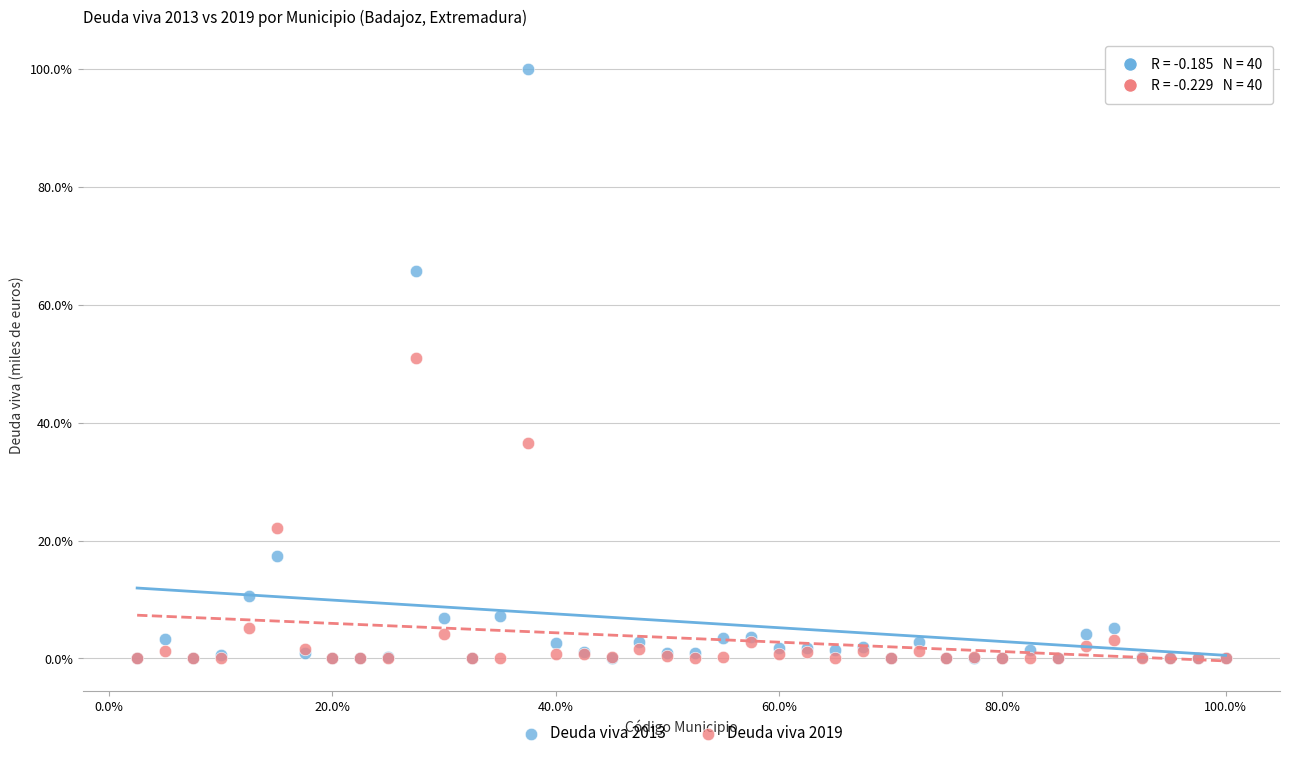

What are all the series names shown in the legend?

Deuda viva 2013, Deuda viva 2019